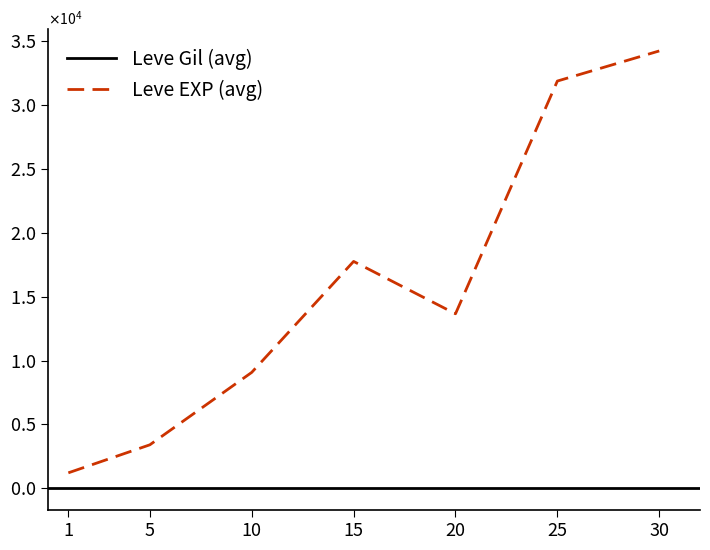

List the series in order of their peak value, lowest first.

Leve Gil, Leve EXP